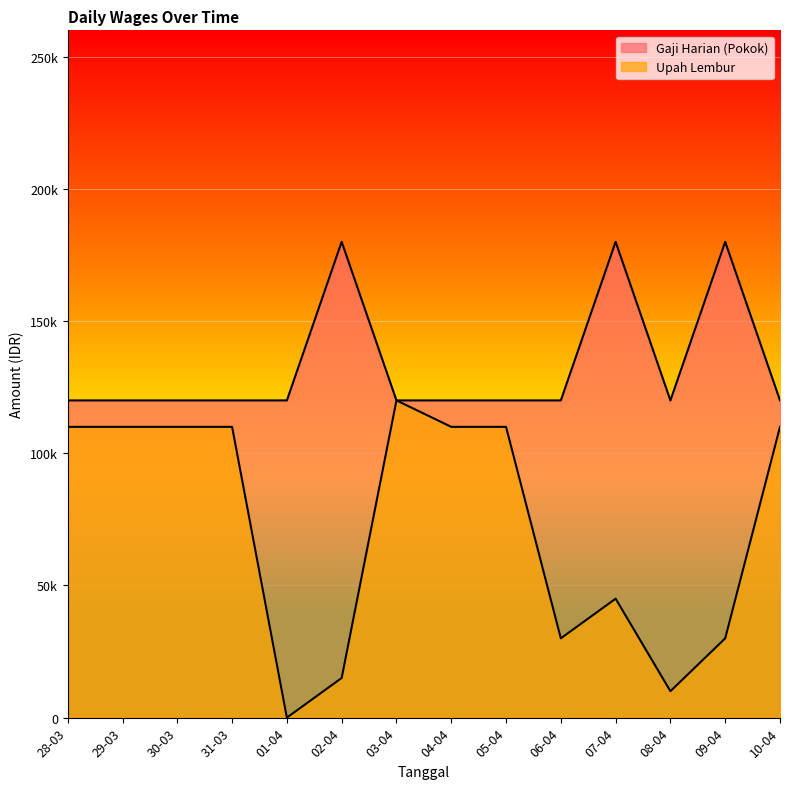

At how many categories does at least one series exceed 25328?

14